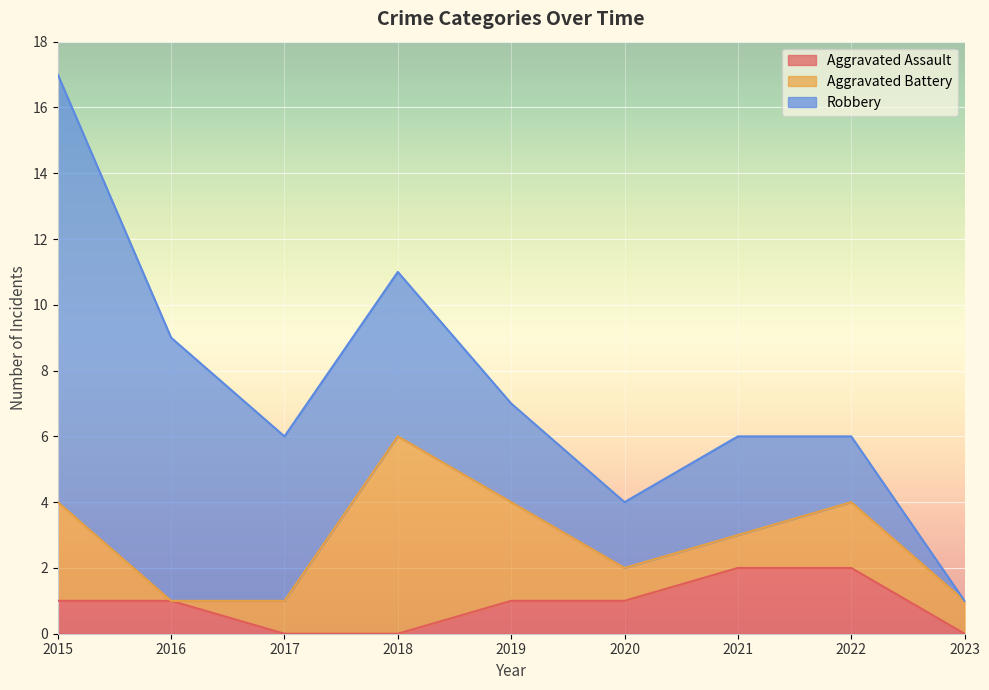

Does the chart display data point markers on the line(s)?

No